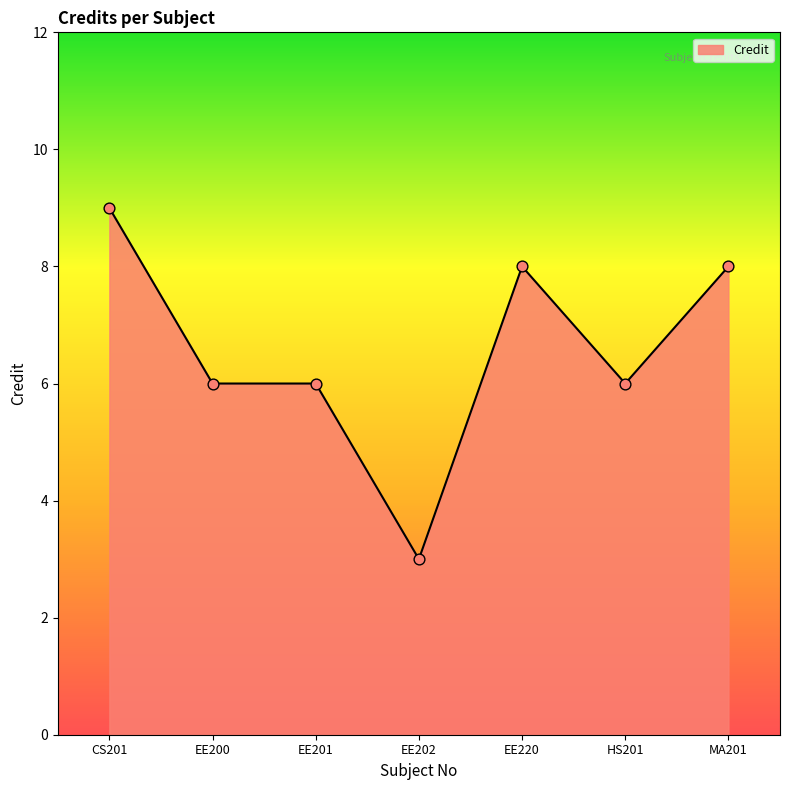

What is the ratio of the value at CS201 to the value at EE202?

3.0